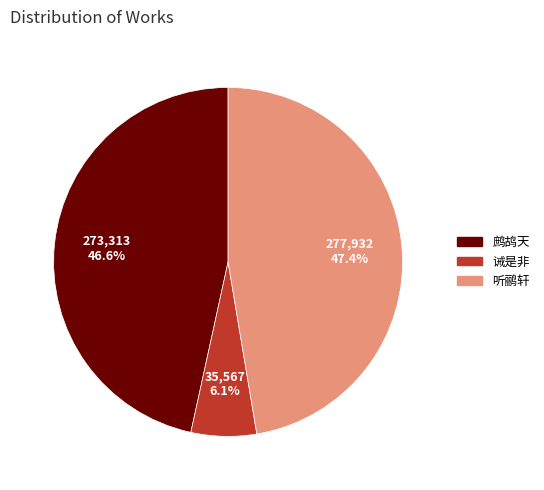

Is there a majority slice in this chart?

No